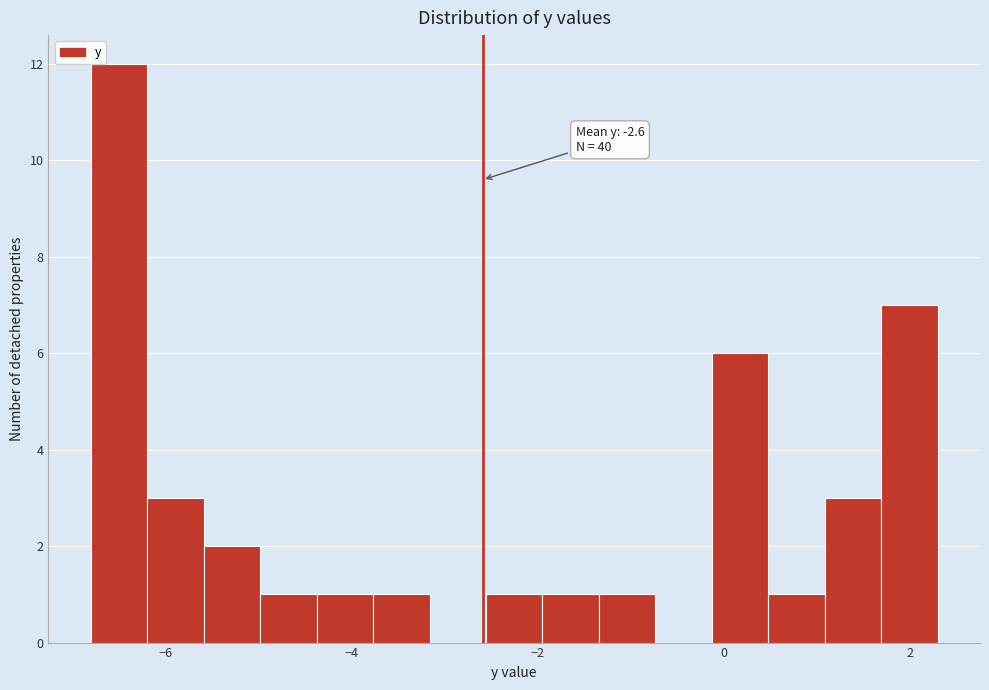

Around what value on the x-axis is the tallest bar? Give the approximate position of its centre, as read against the axis.

-6.4